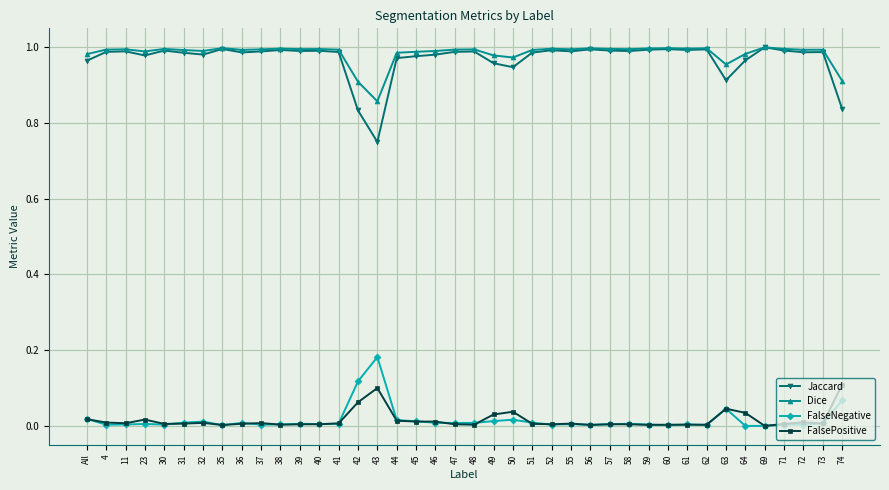

What is the label of the 22nd point from the right?

46